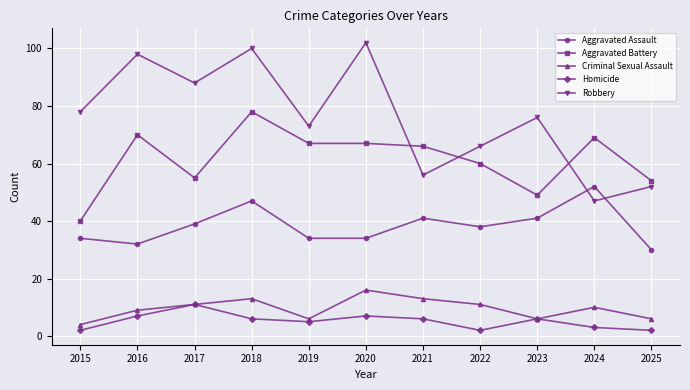

How many distinct data groups are displayed?

5